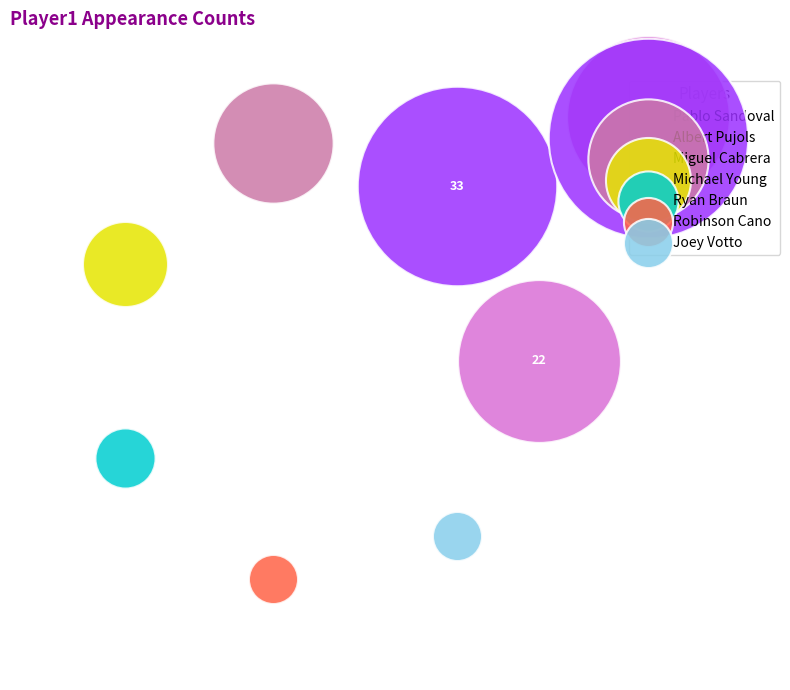

What are all the series names shown in the legend?

Pablo Sandoval, Albert Pujols, Miguel Cabrera, Michael Young, Ryan Braun, Robinson Cano, Joey Votto